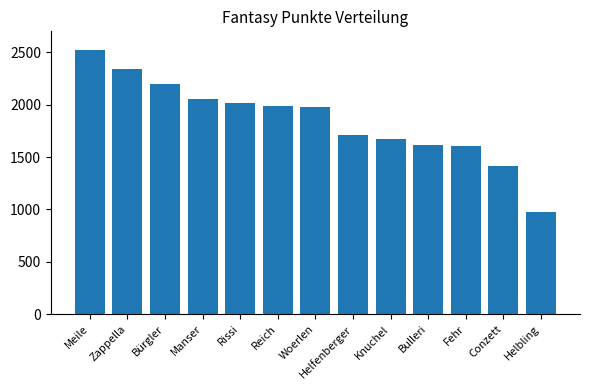

At which label is the value closest to 1748?

Helfenberger